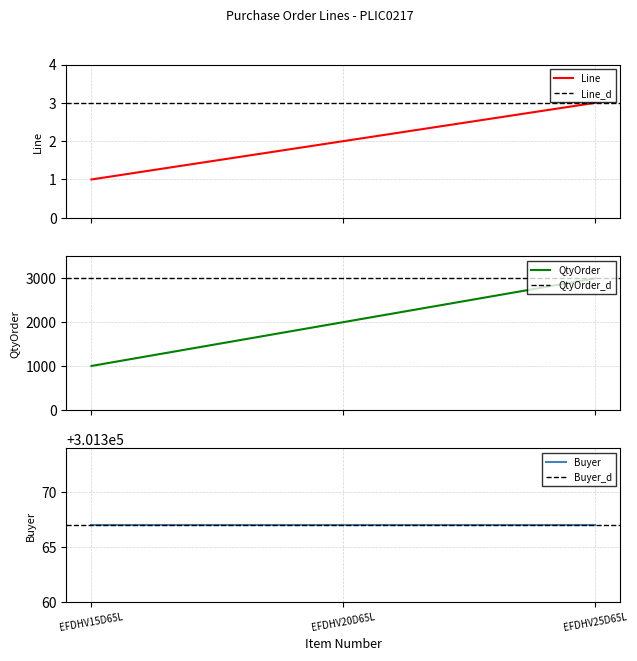

The QtyOrder series shows 2000 at EFDHV20D65L. True or false?

True